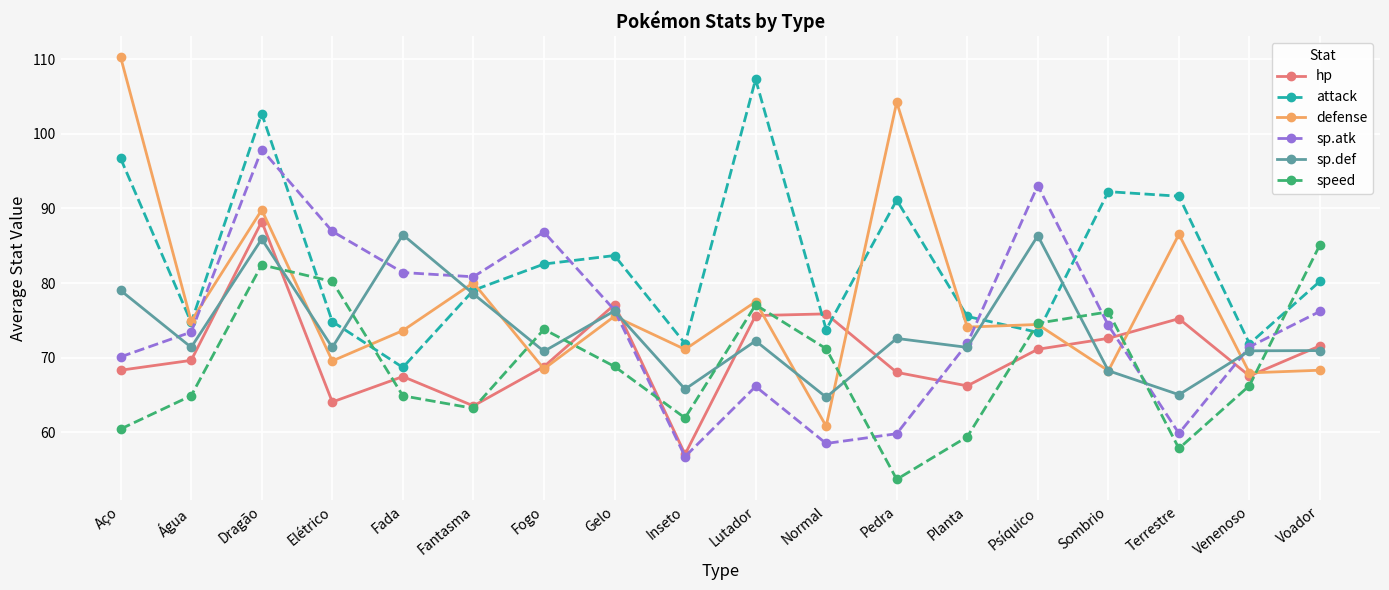

The hp series shows 128.5 at Gelo. True or false?

False